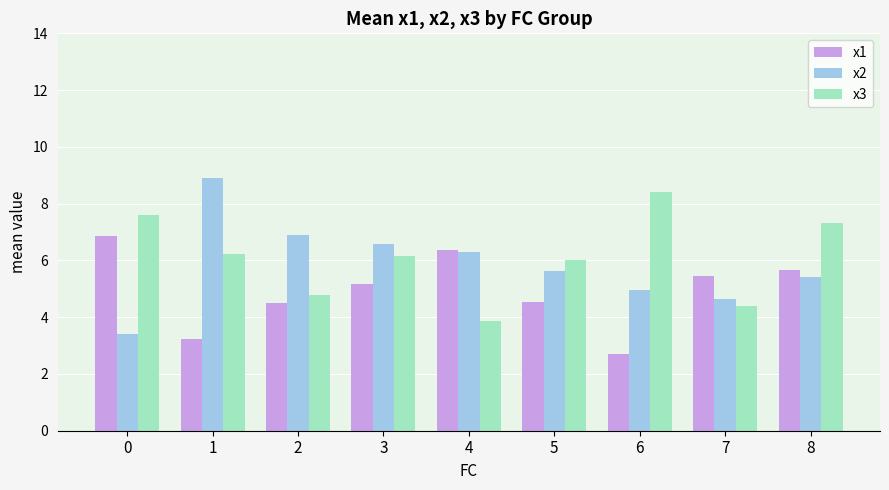

How many data points does each series have?

9